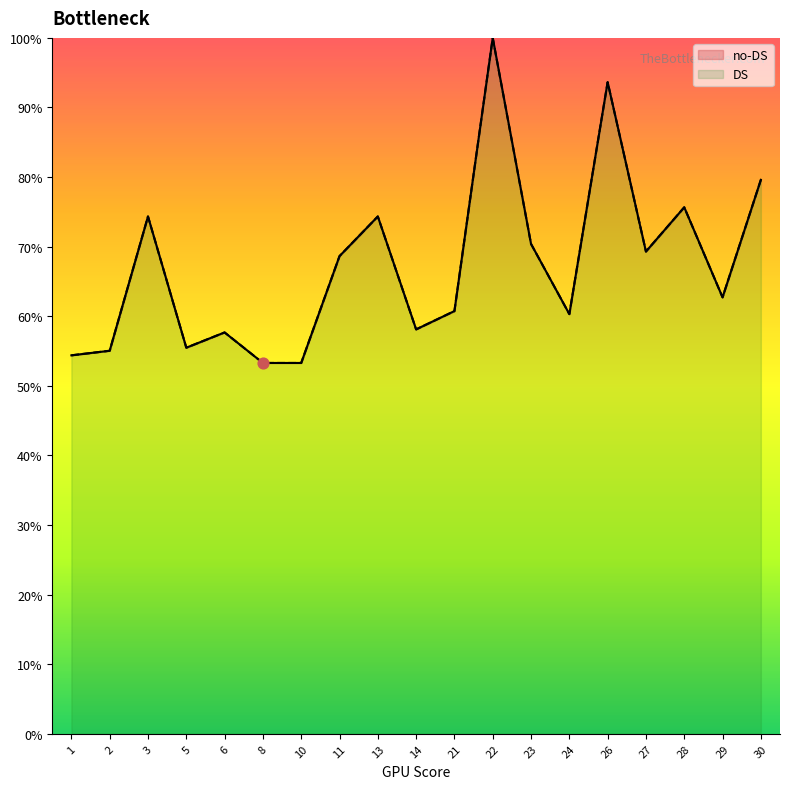

Which series has the widest spread of Y values?

no-DS